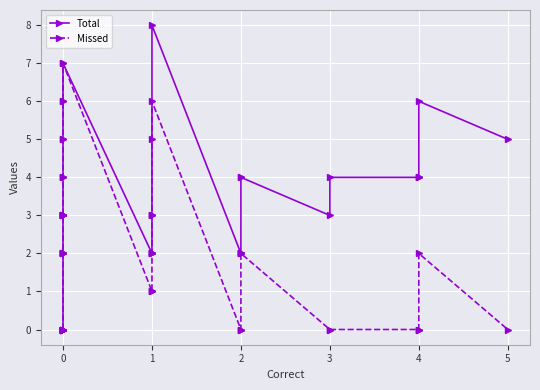

Rank the series by their average value, from lowest to highest.

Missed, Total